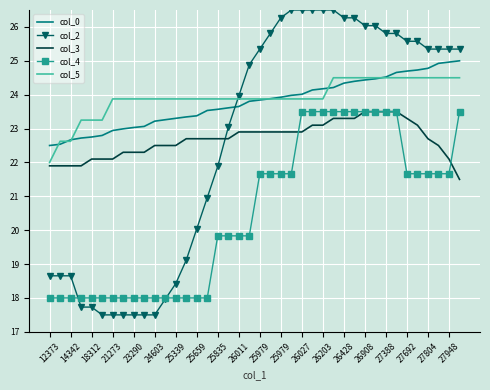

Which series has the largest total across all categories?

col_5